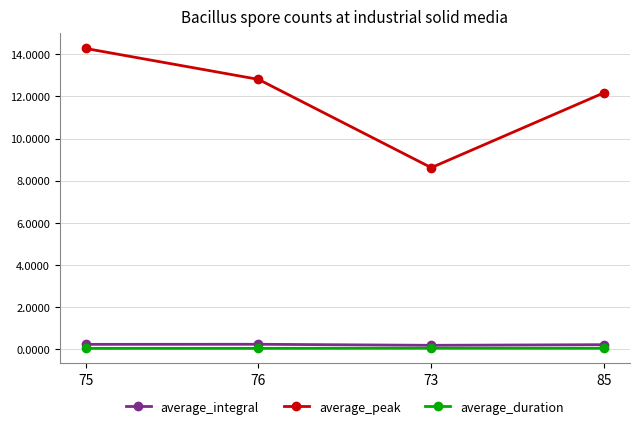

True or false: average_duration has more than 2 points higher than both neighbors.

False